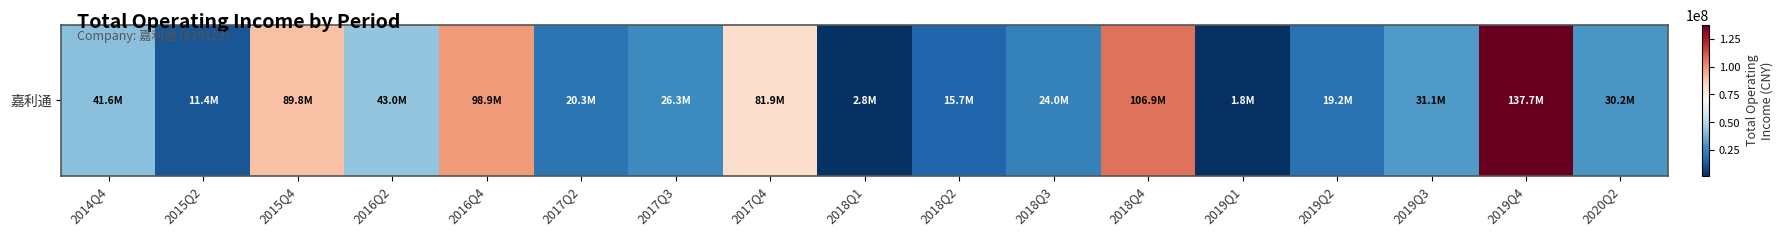

Rank the categories by value from highest to lowest.

2019Q4, 2018Q4, 2016Q4, 2015Q4, 2017Q4, 2016Q2, 2014Q4, 2019Q3, 2020Q2, 2017Q3, 2018Q3, 2017Q2, 2019Q2, 2018Q2, 2015Q2, 2018Q1, 2019Q1